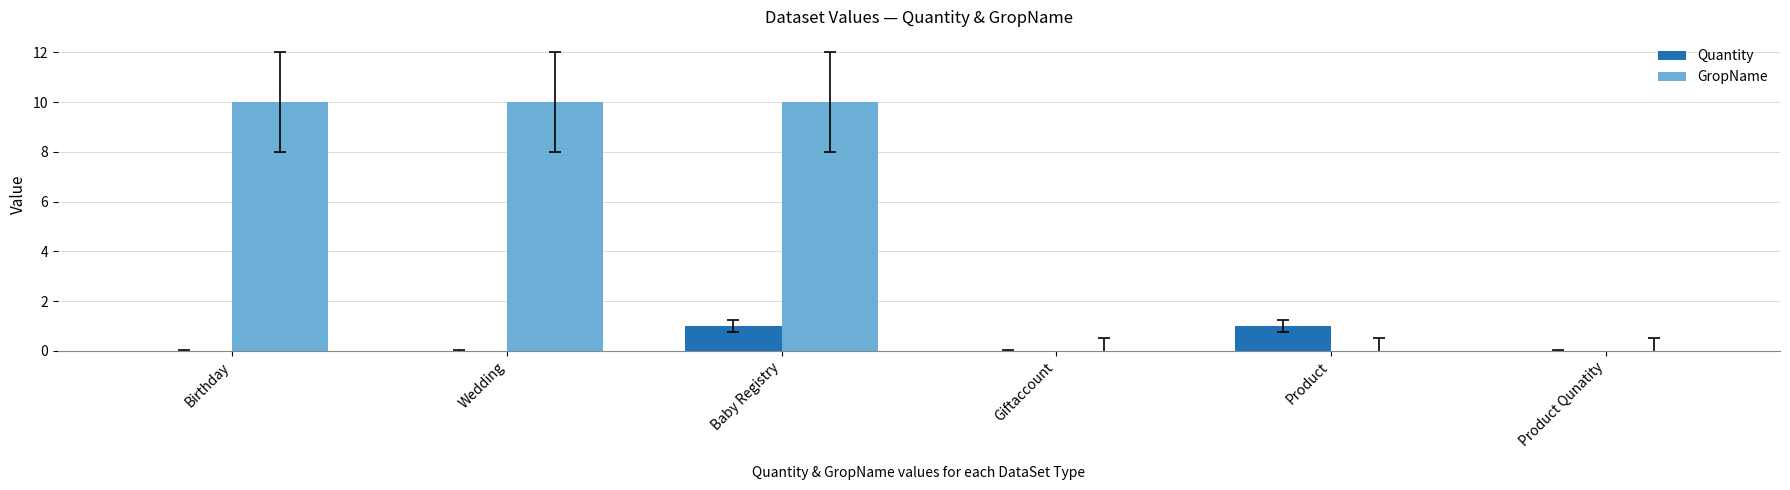

Which series changed the most between Wedding and Baby Registry?

Quantity